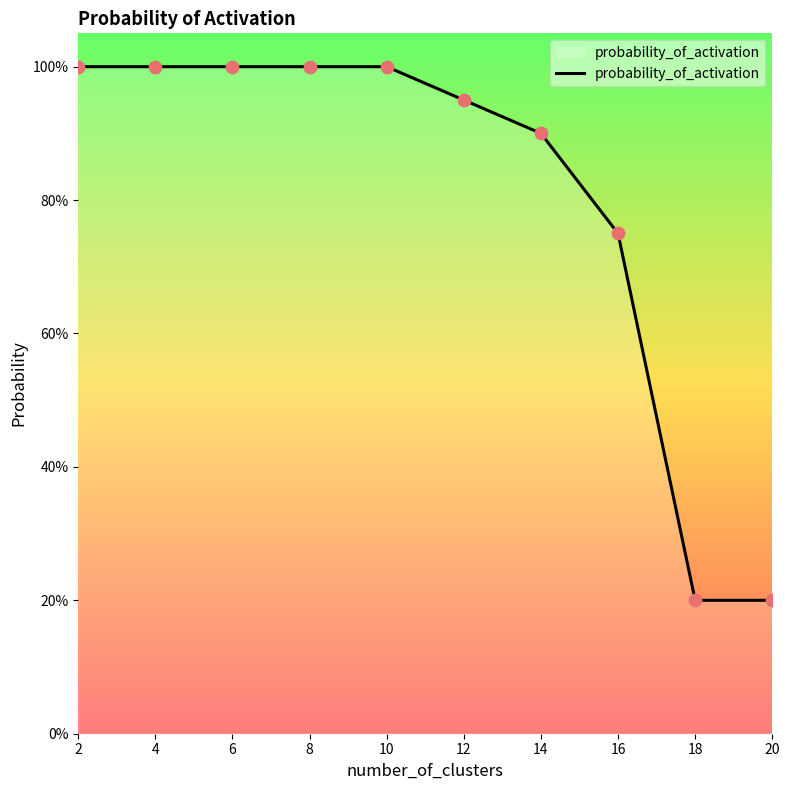

Between 4 and 2, which is larger?

4